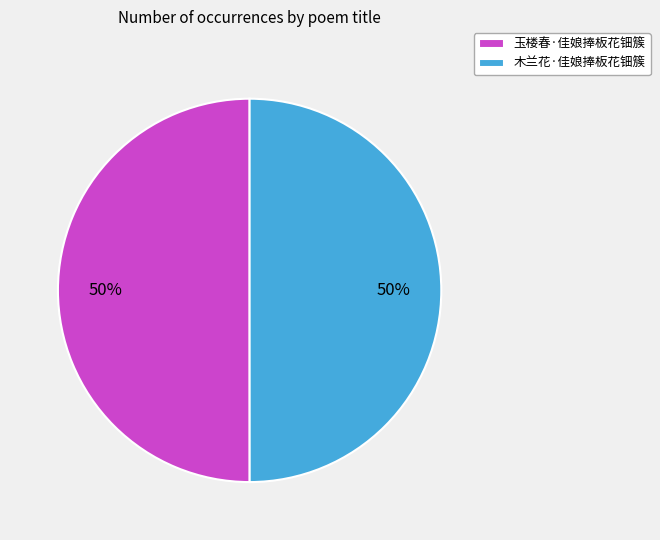

Combined, do 玉楼春·佳娘捧板花钿簇 and 木兰花·佳娘捧板花钿簇 account for over 50%?

Yes